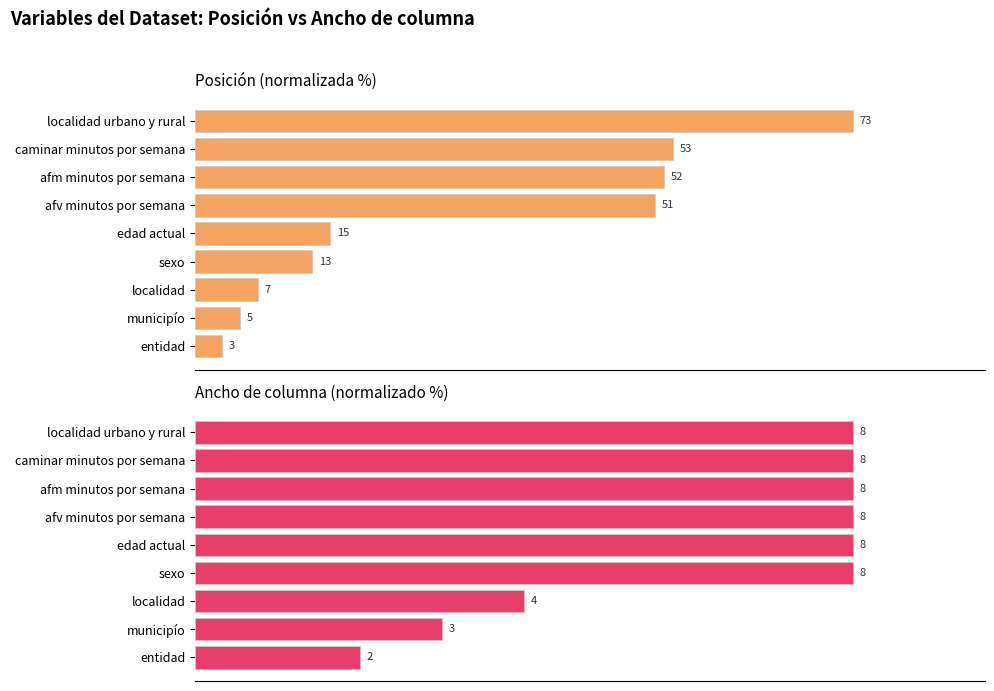

At localidad urbano y rural, list the series in order from smallest to largest.

Posición, Ancho de columna